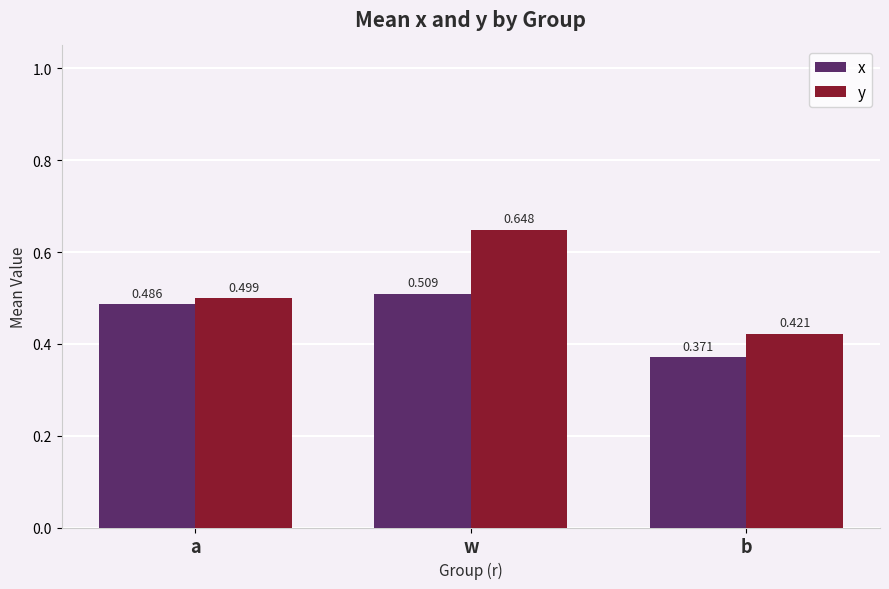

What is the difference between the maximum and minimum values in the y series?

0.2